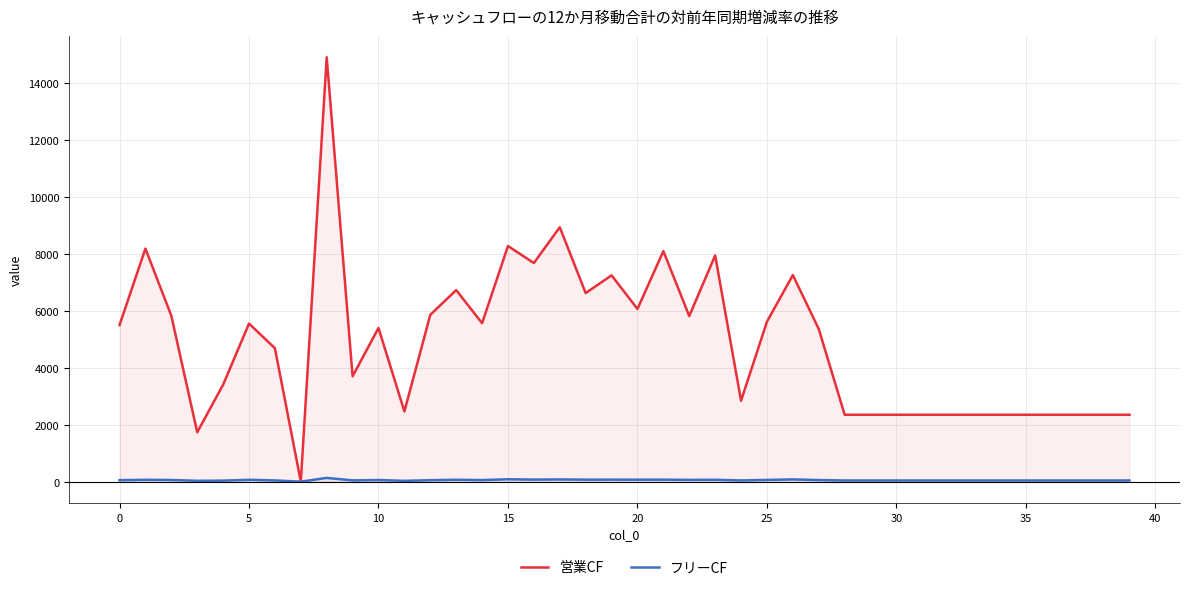

True or false: 営業CF and フリーCF cross at least once.

False